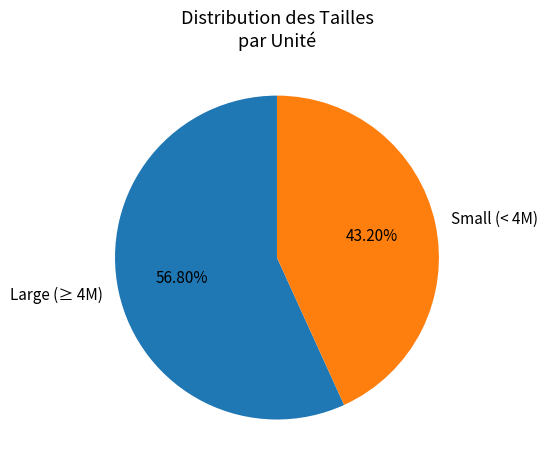

How many segments does this pie chart have?

2